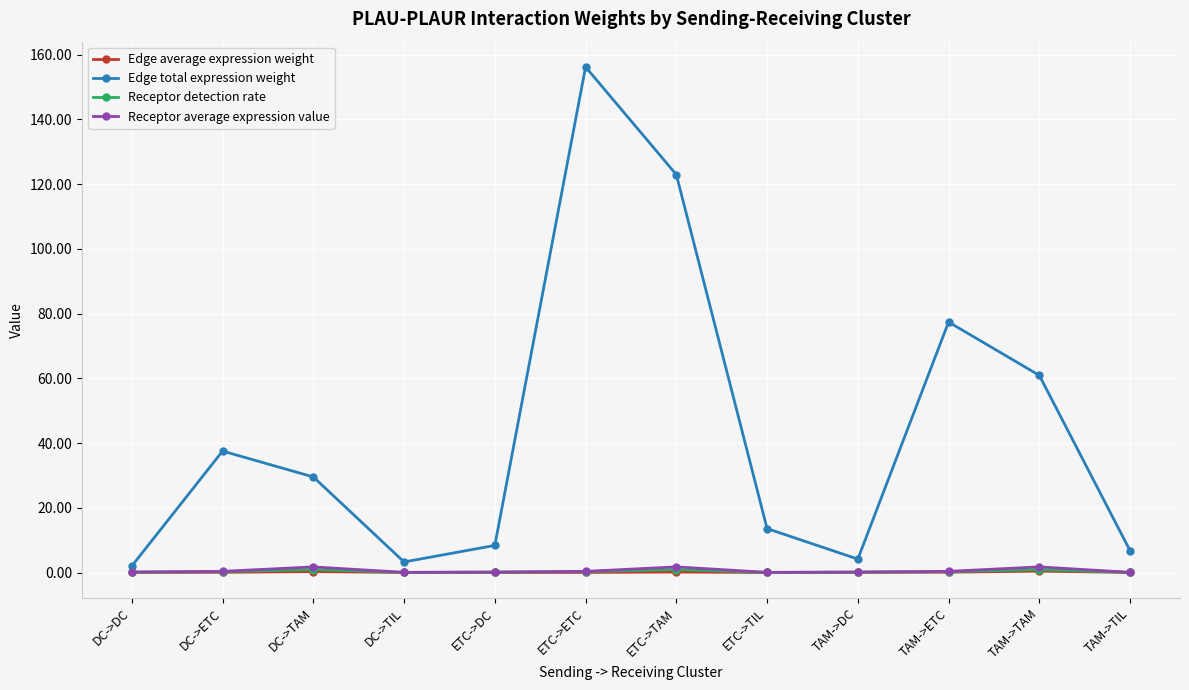

What is the maximum value shown in the chart?

156.2